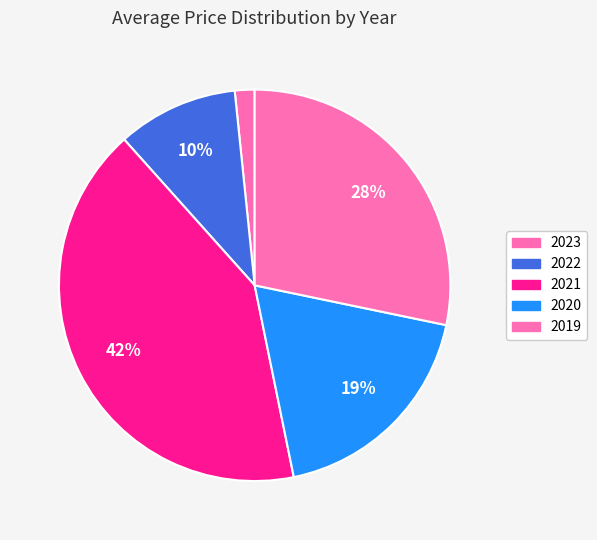

How many segments does this pie chart have?

5